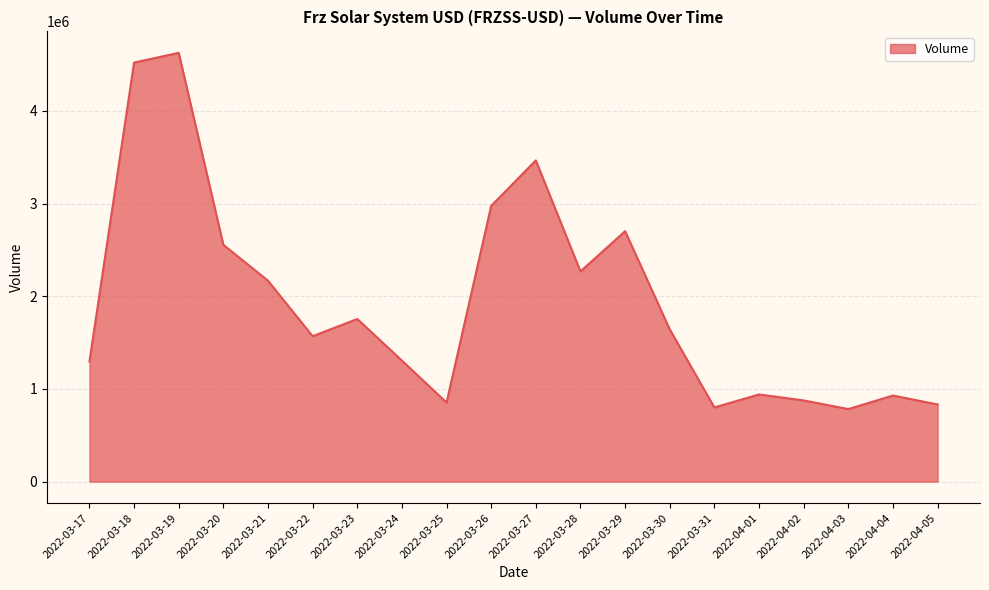

Where is the data nearest to the value 2705262?

2022-03-29